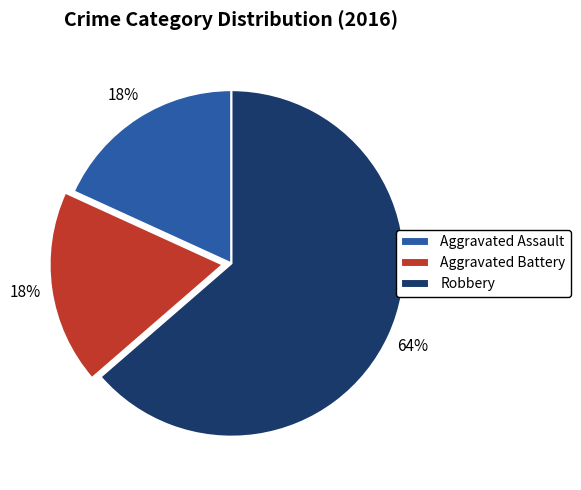

Combined, do Robbery and Aggravated Battery account for over 50%?

Yes